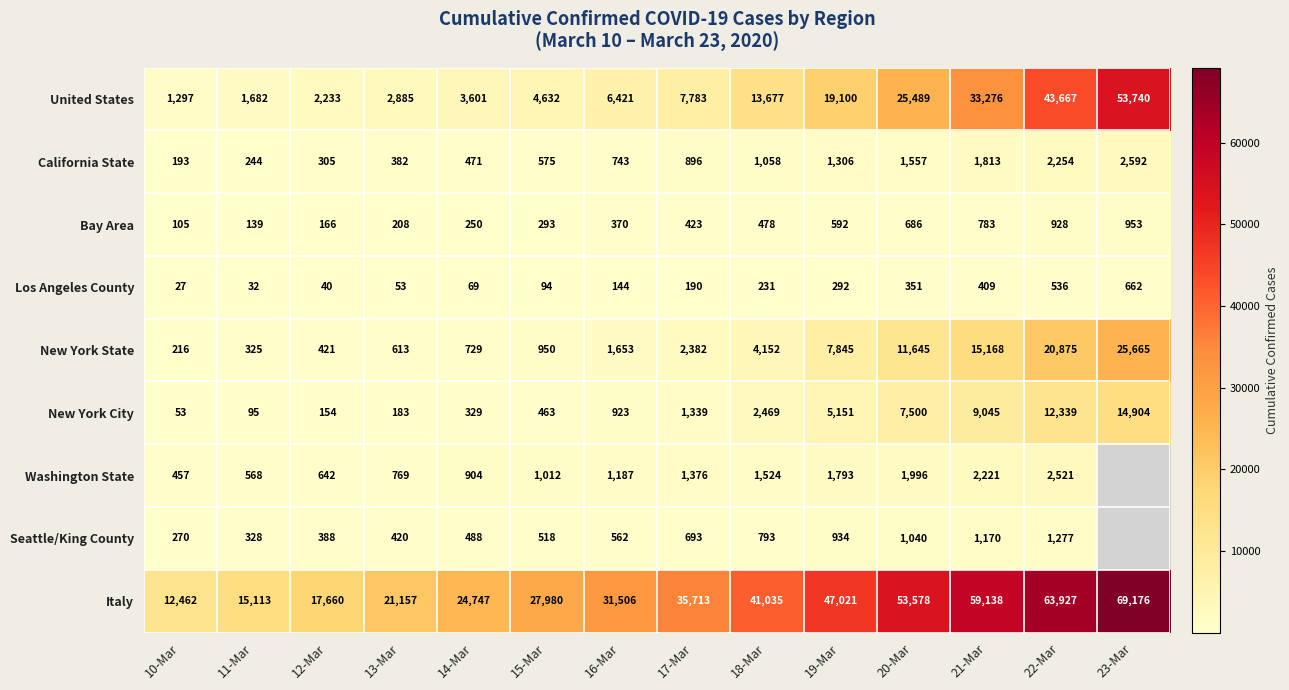

How many data points in Bay Area are less than 423?

7